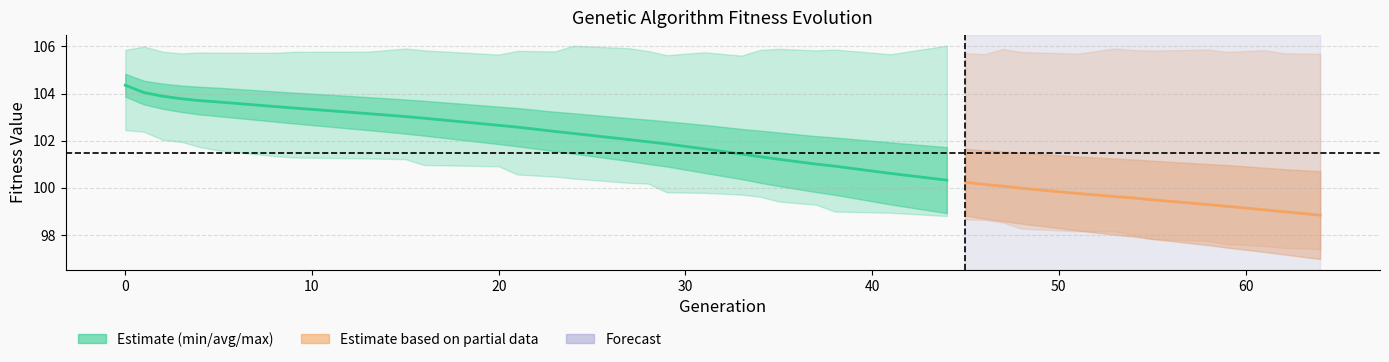

Is it true that std equals 1.2 at 38?

True